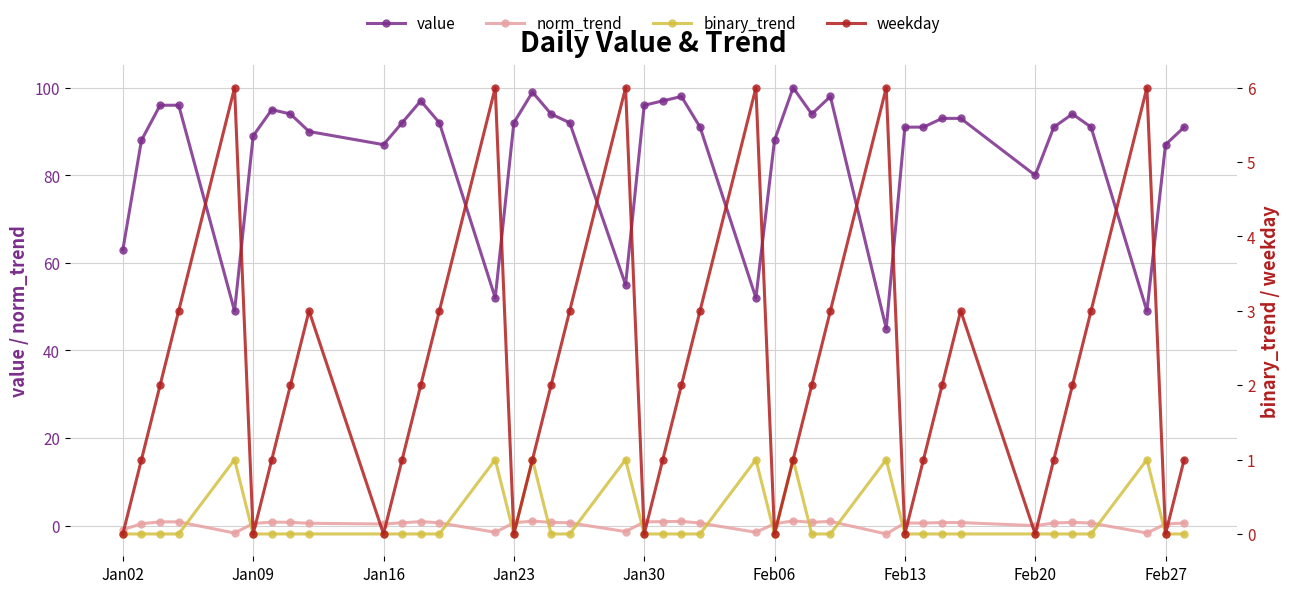

True or false: value has more than 2 points higher than both neighbors.

True